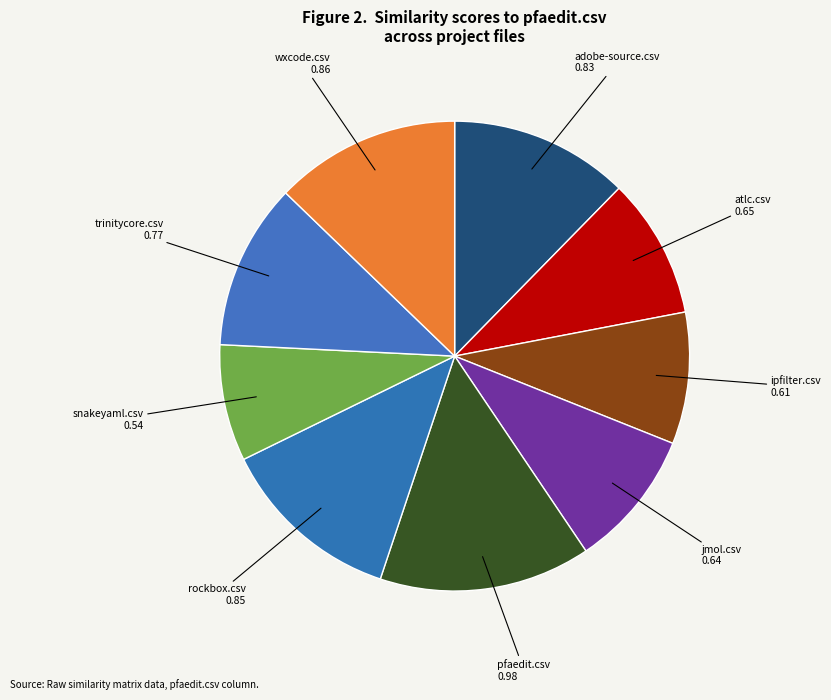

Which slice is the smallest?

snakeyaml.csv